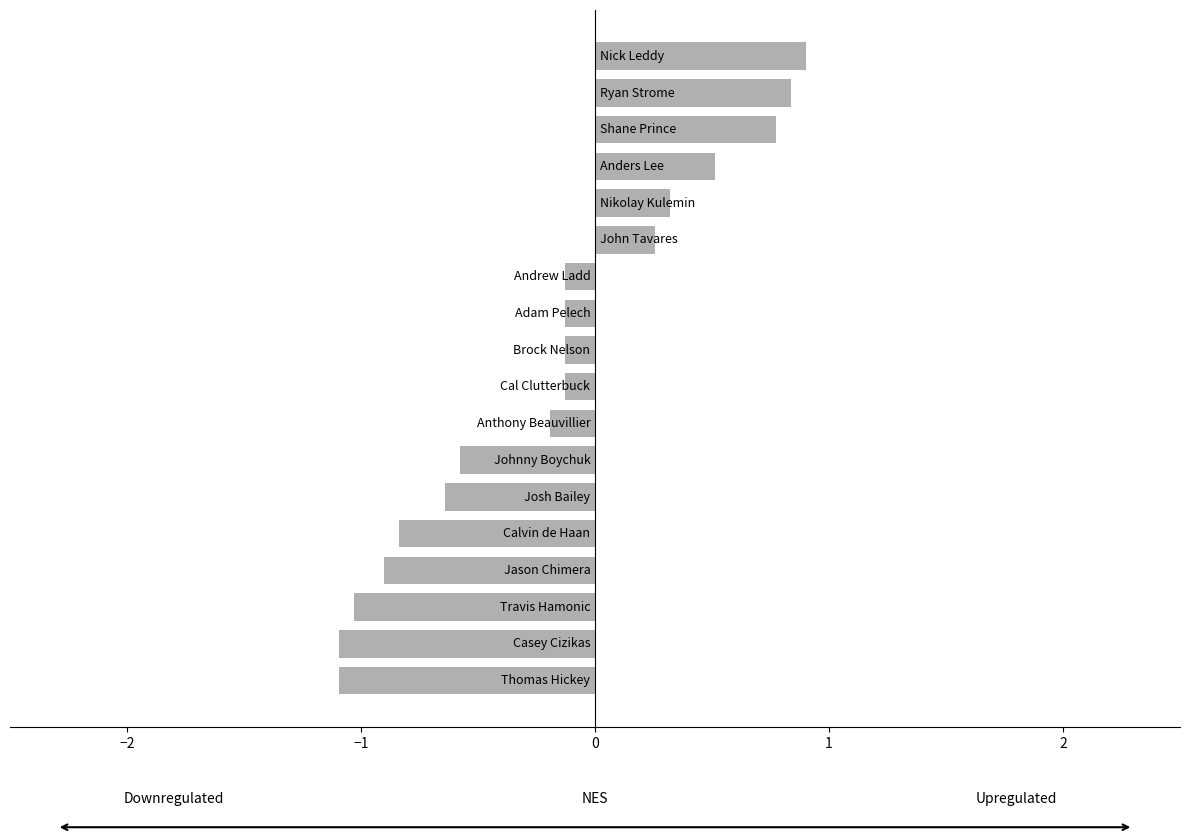

What is the difference between the second highest and second lowest values?

1.9